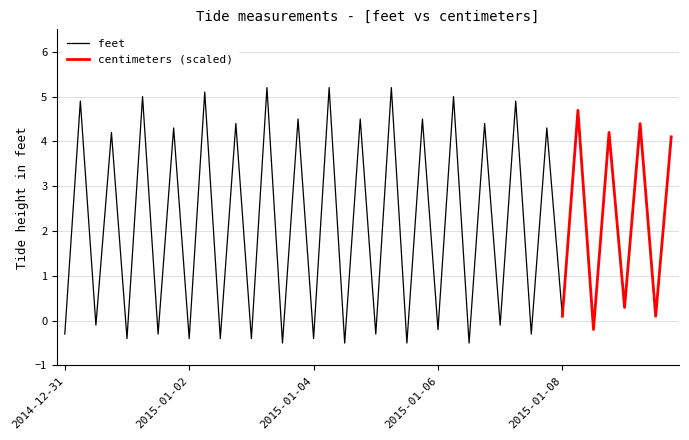

The chart shows a value of -0.7 at 2015-01-02 17:13. True or false?

False